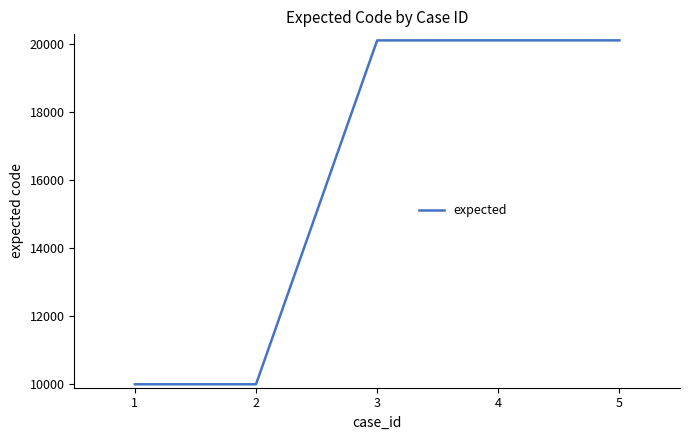

Count the number of categories in the chart.

5